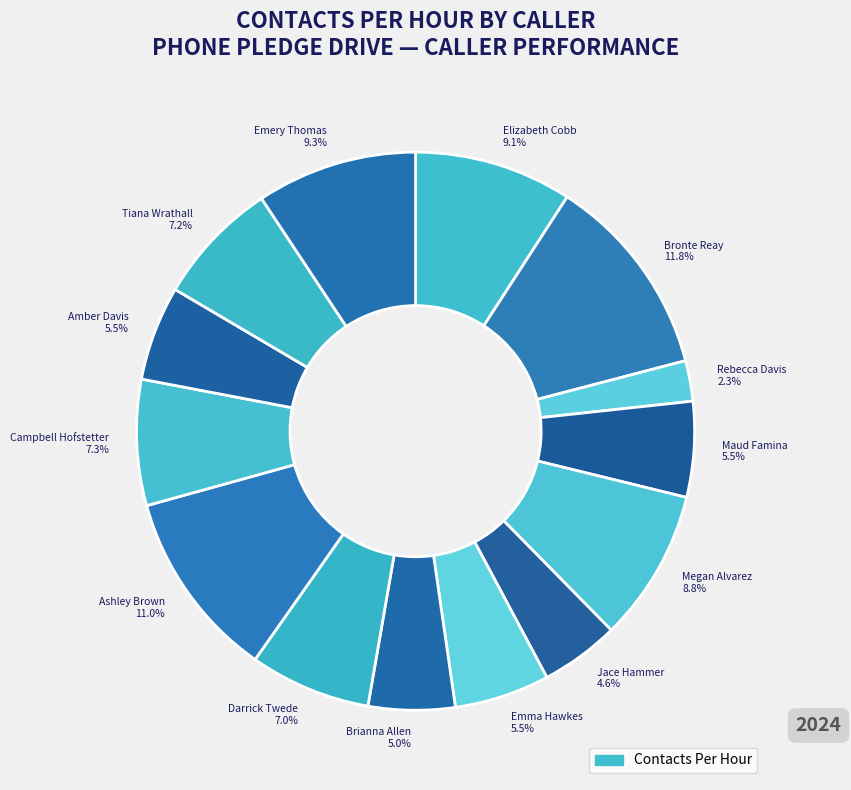

To the nearest percent, what is the average slice percentage?

7%